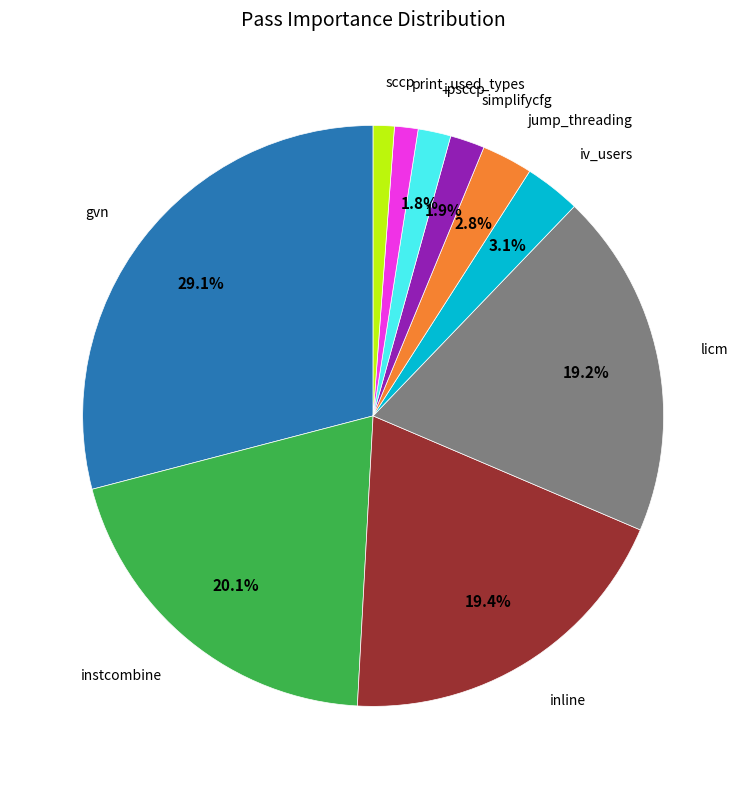

Is there a majority slice in this chart?

No